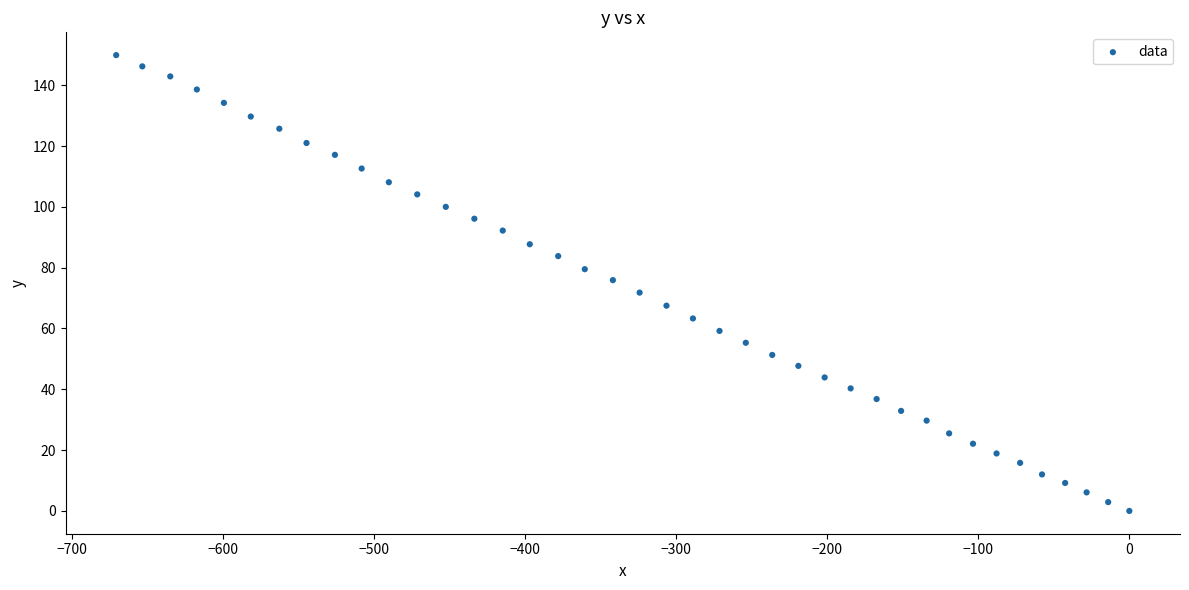

What is the range of Y values (max minus min)?

149.9